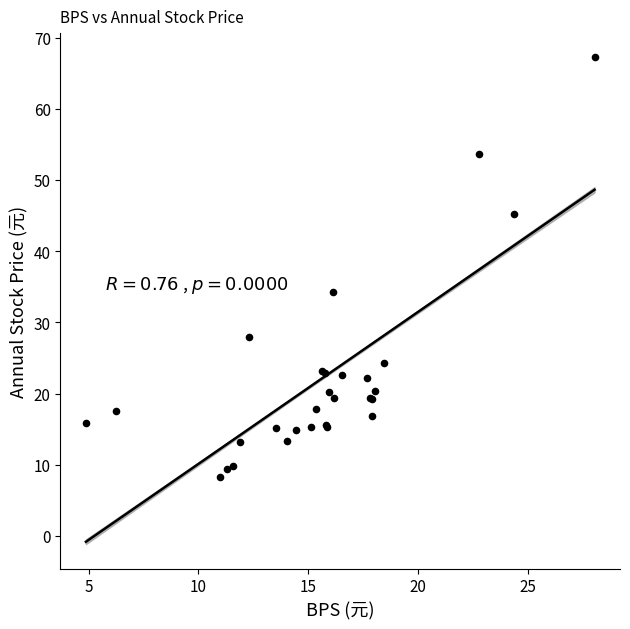

What Y value in the scatter plot is closest to 37?

34.3